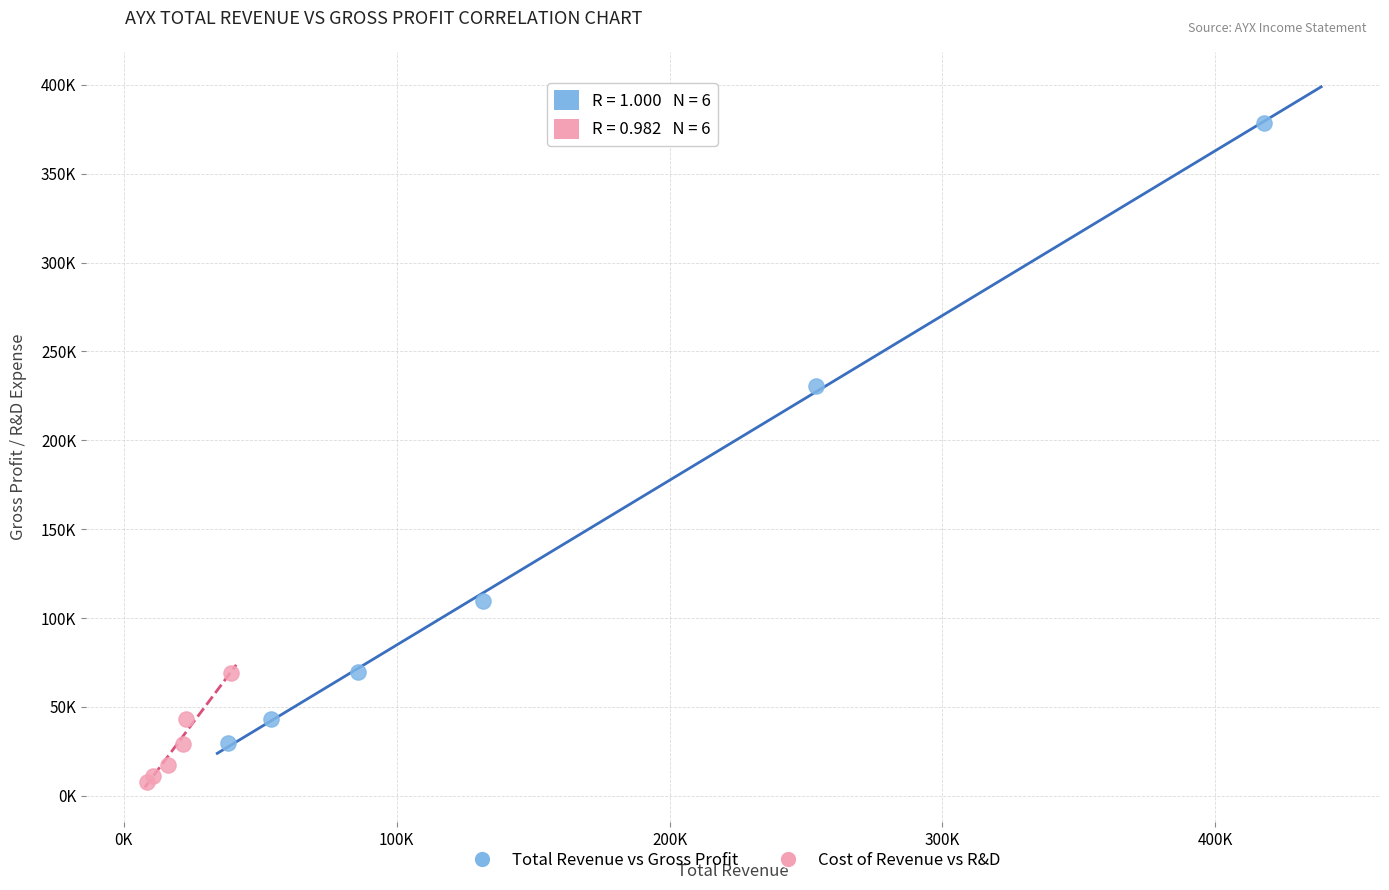

Which series contains the highest Y value?

Total Revenue vs Gross Profit